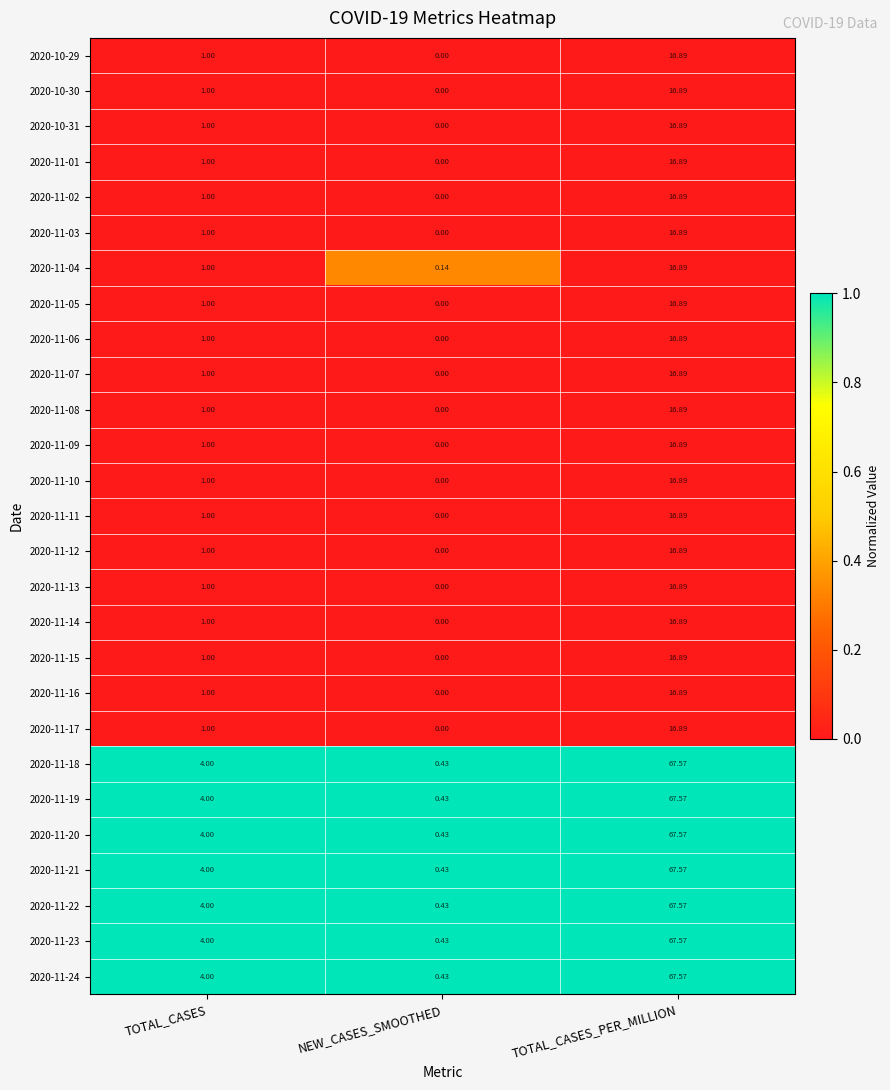

Is the value of 2020-11-16 at TOTAL_CASES greater than the value of 2020-11-02 at TOTAL_CASES_PER_MILLION?

No